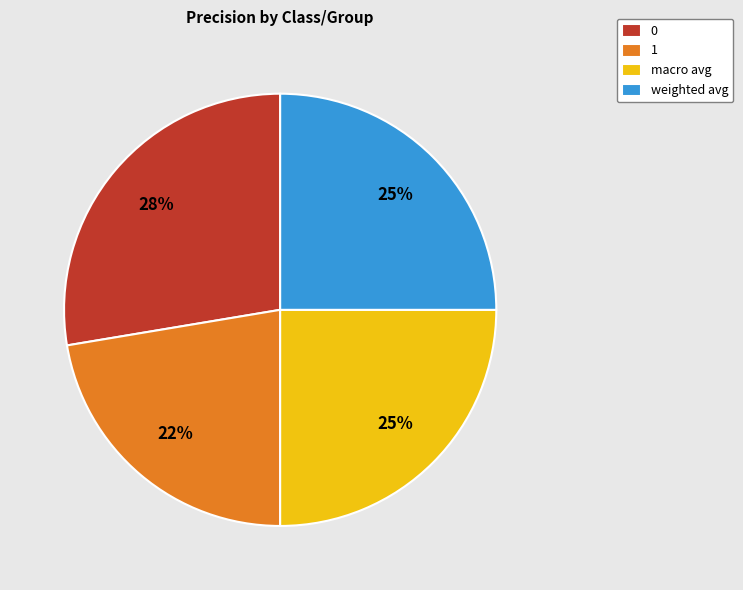

To the nearest percent, what is the combined percentage of 1 and macro avg?

47%